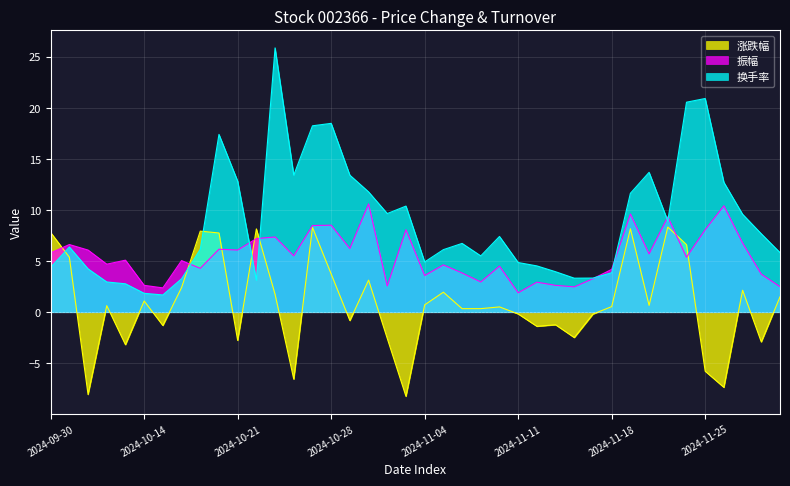

What is the label of the 15th point from the left?

2024-10-25